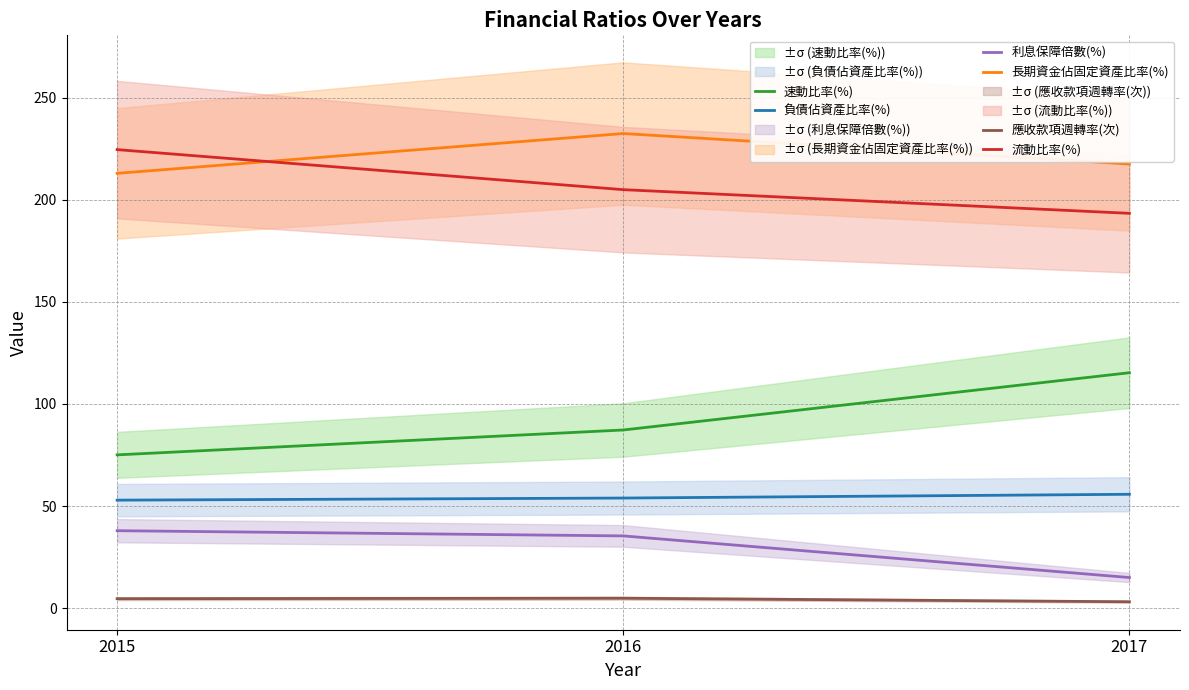

Between 2016 and 2015, which is larger?

2016